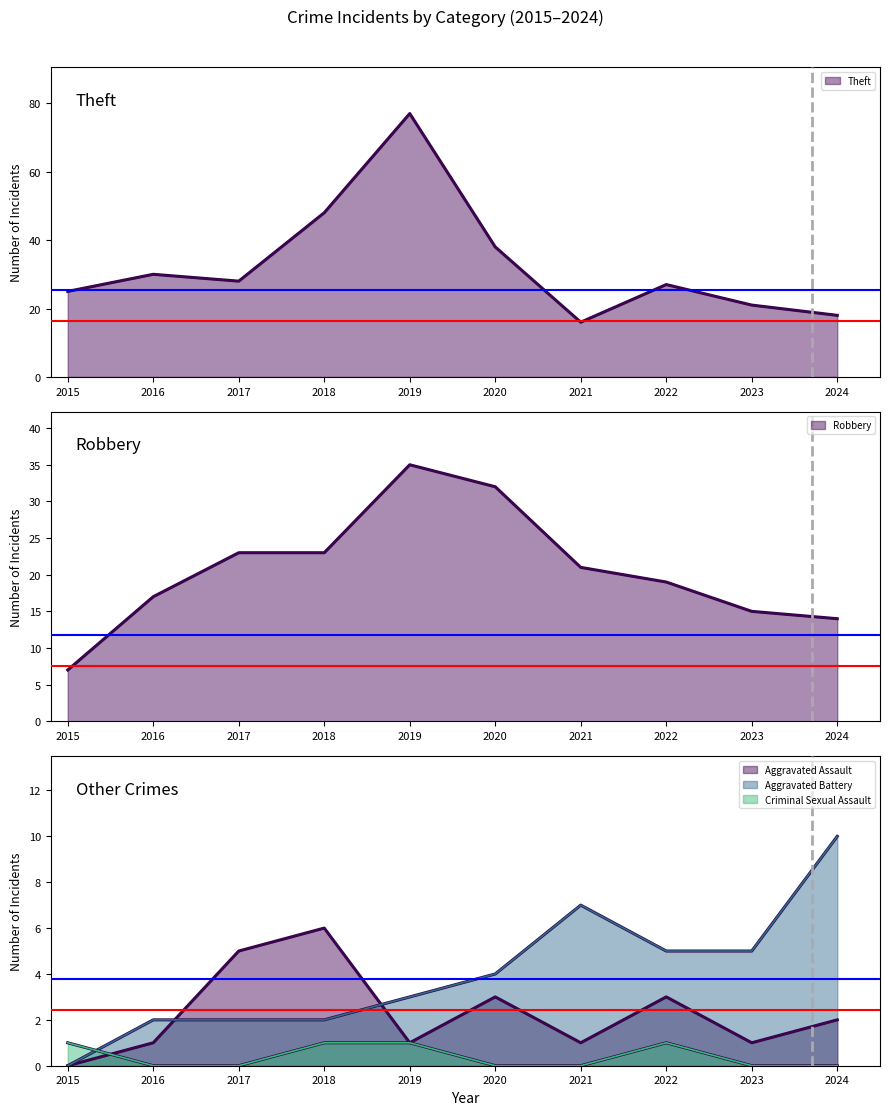

What is the difference between the Aggravated Battery values at 2018 and 2015?

2